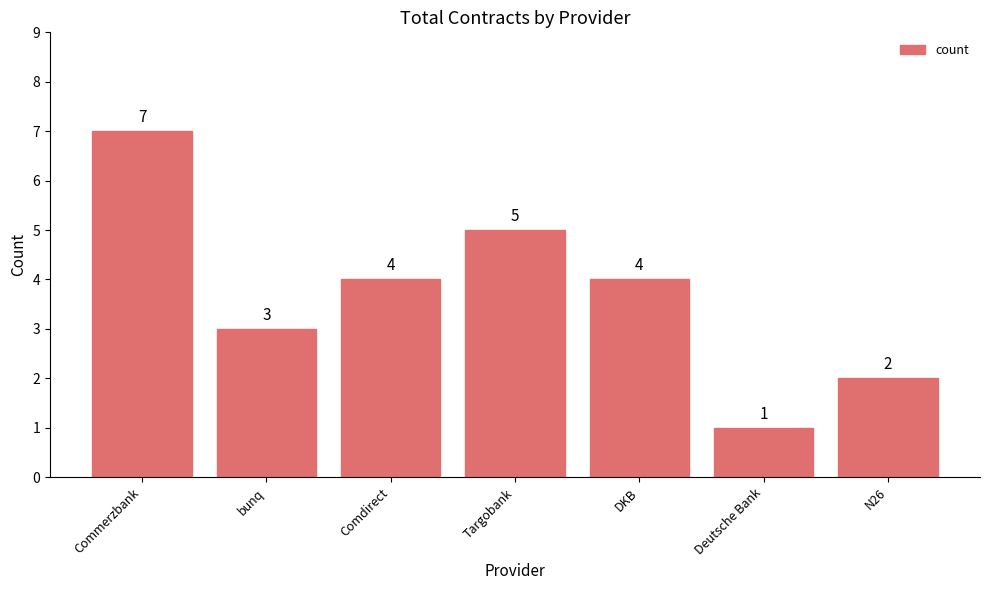

Count the values in the range 2 to 5.

5